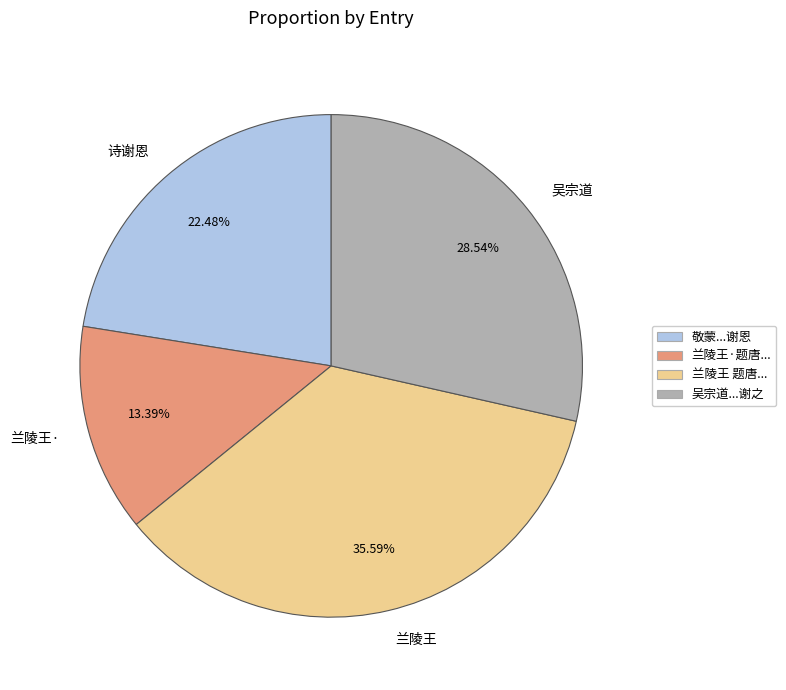

Which category has the biggest portion of the pie?

兰陵王